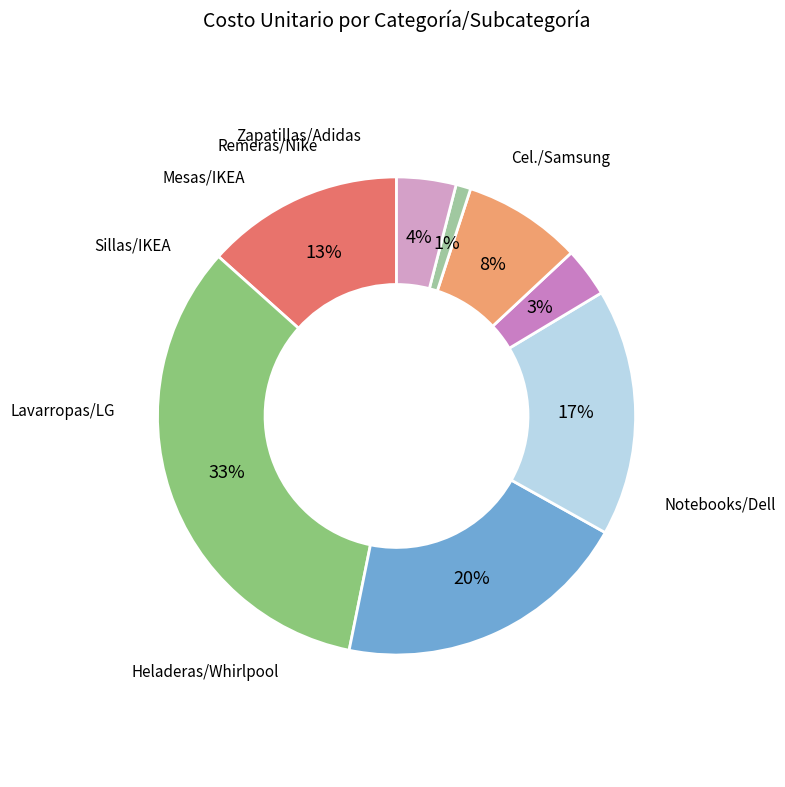

Which slice is the smallest?

Ropa (Remeras)